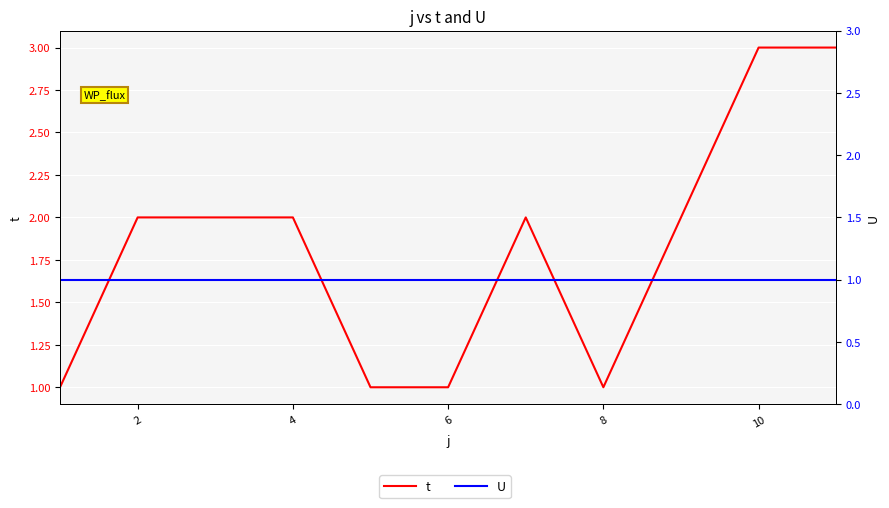

True or false: U and t cross at least once.

False